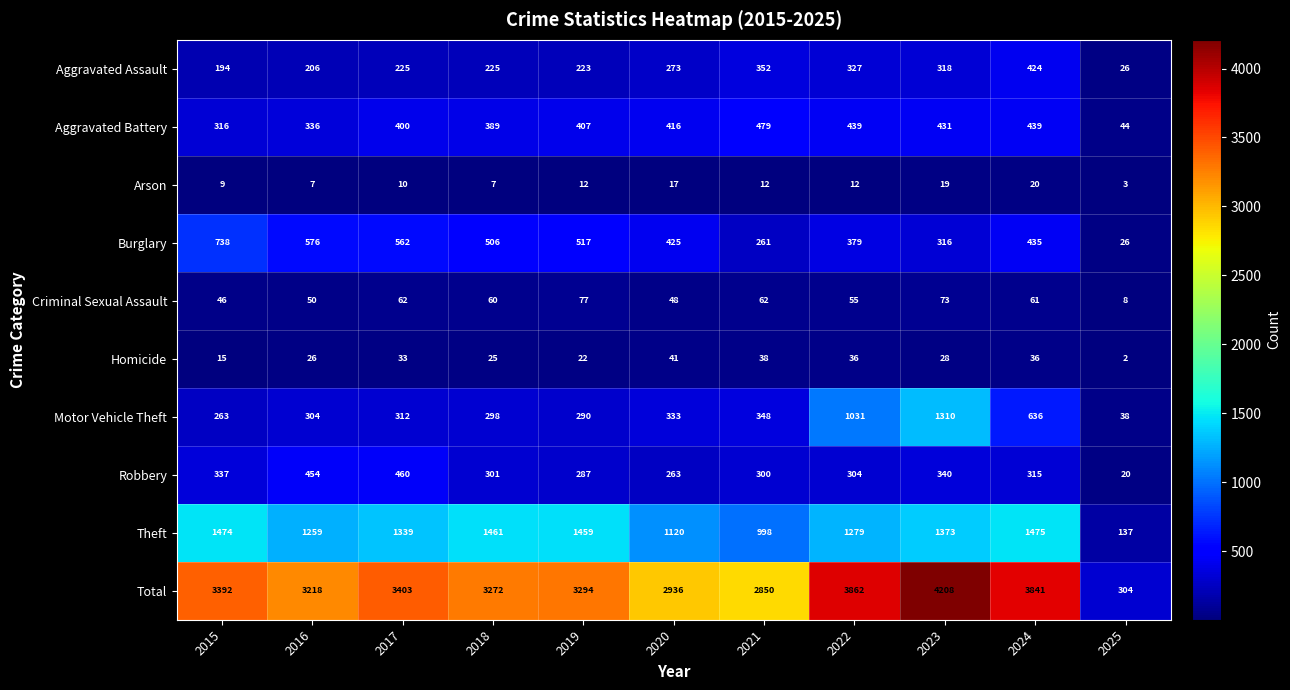

Read the Robbery value at 2020.

263